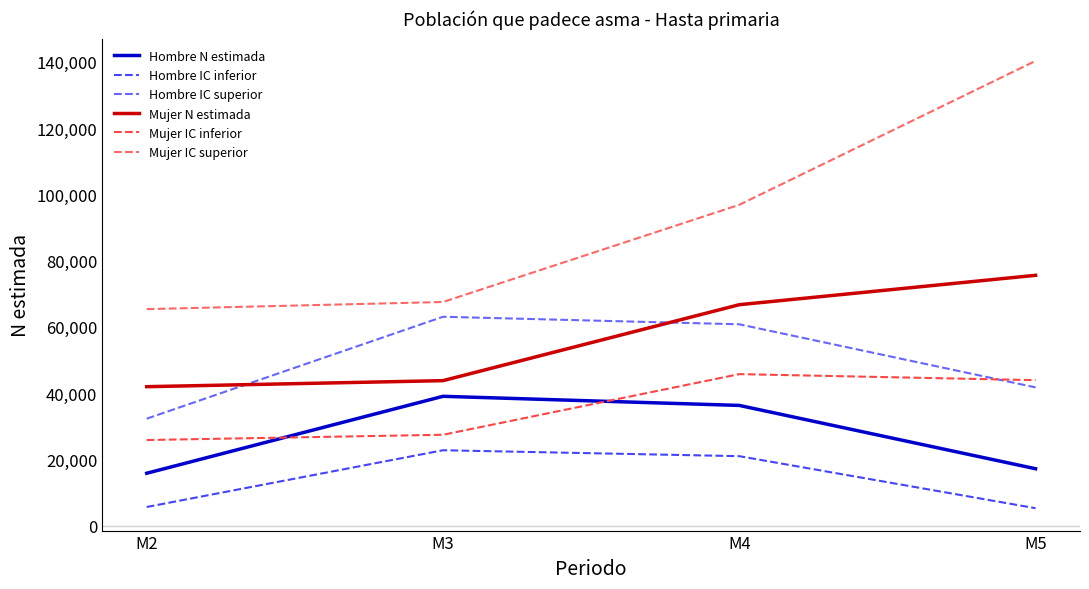

The value of Mujer N estimada at M5 is 27729. True or false?

False